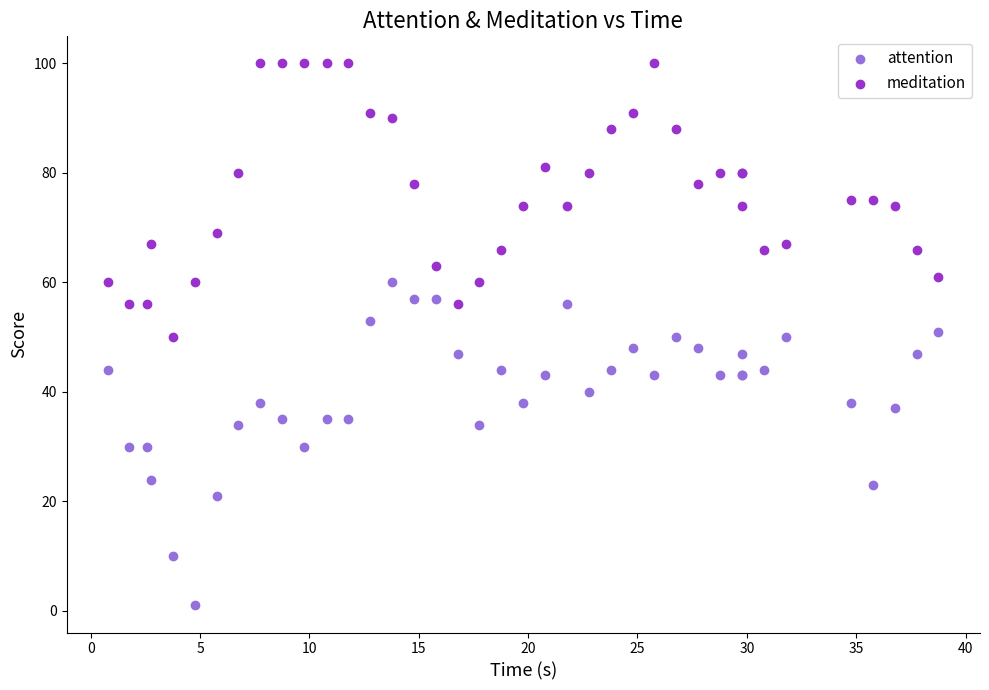

What are all the series names shown in the legend?

attention, meditation